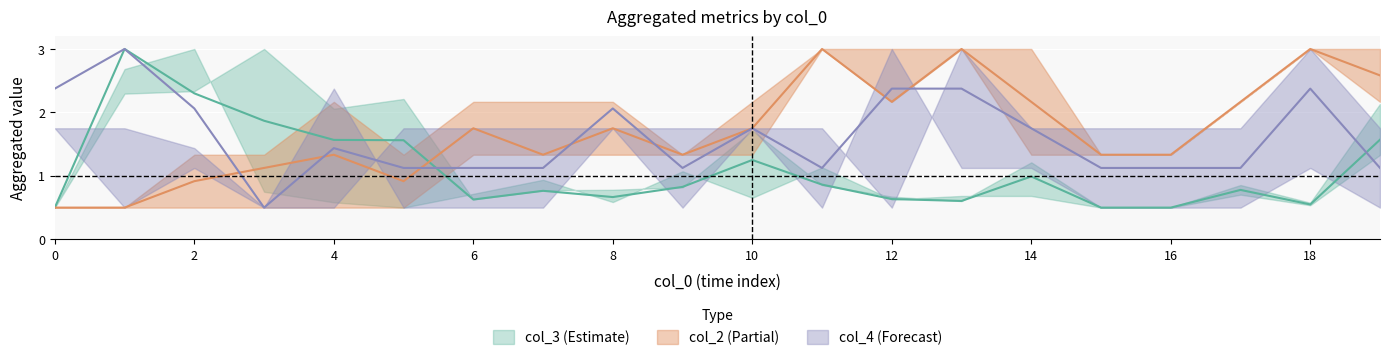

What is the value of the col_4_mean point at the 19th from the left?

2.4